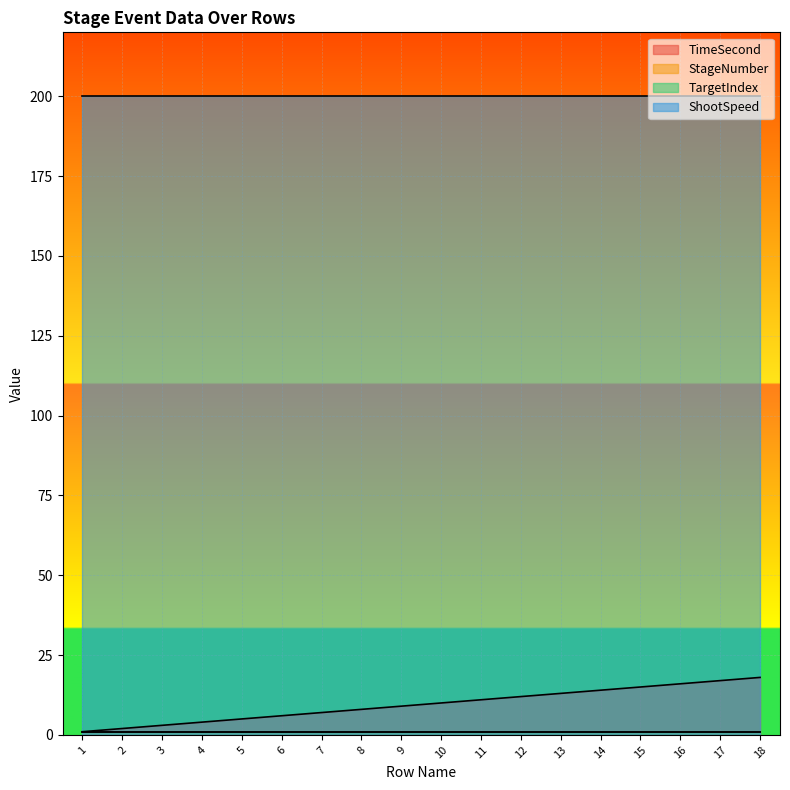

True or false: TimeSecond and StageNumber intersect in this chart.

False